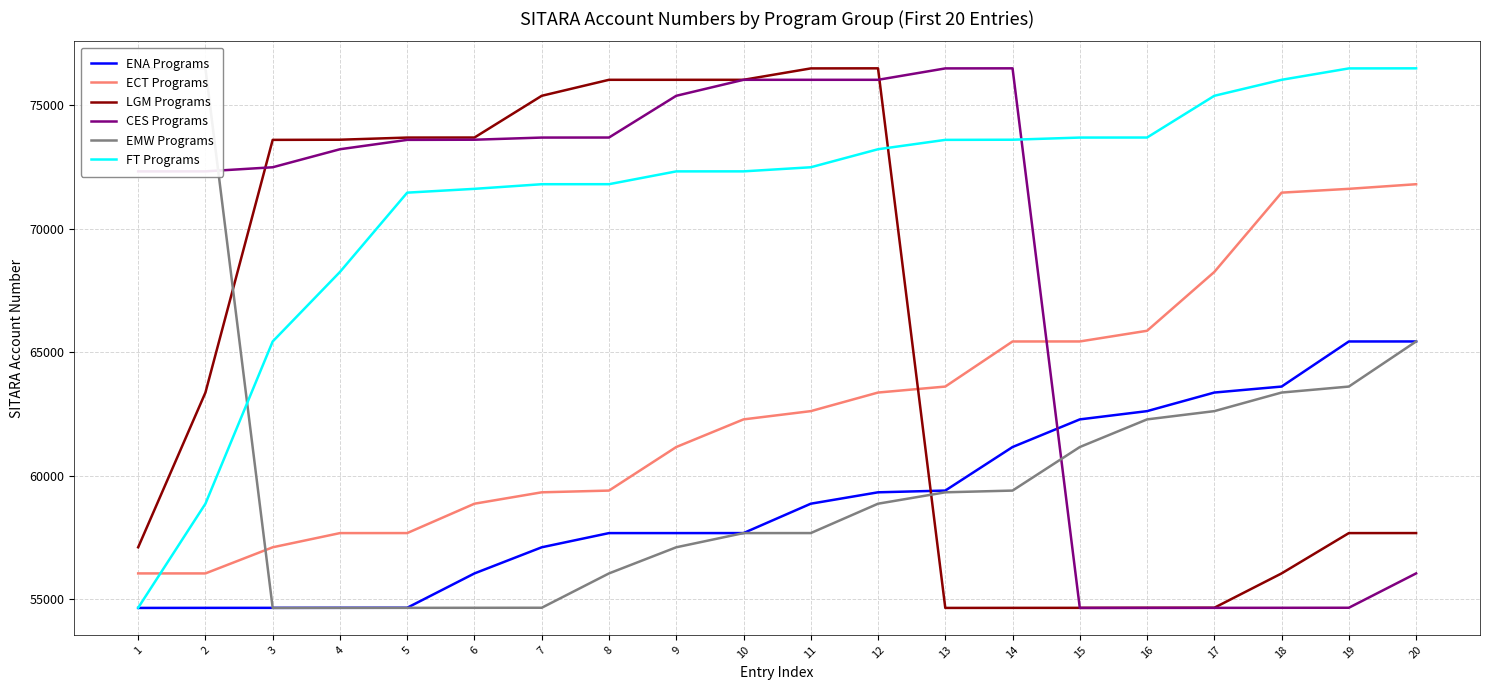

How many lines are shown in the chart?

6